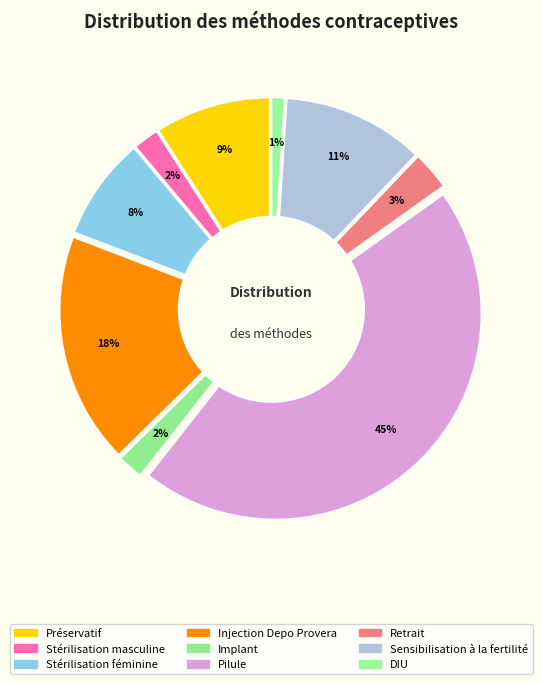

True or false: Injection Depo Provera accounts for 5% of the total.

False